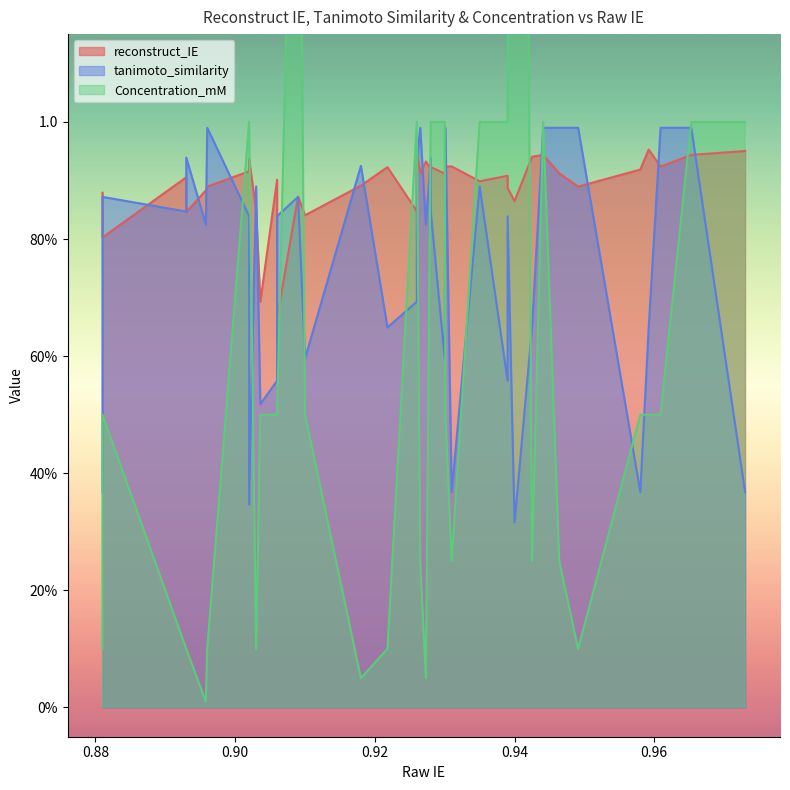

Is it true that tanimoto_similarity equals 0.5 at 0?

False